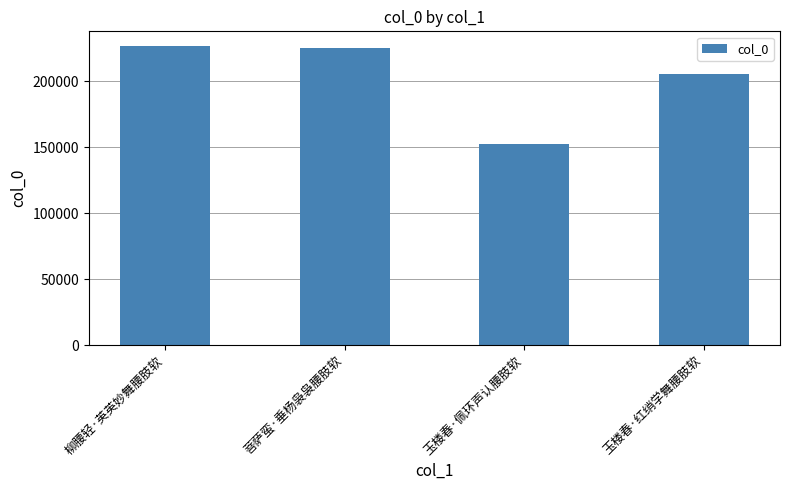

What is the maximum value shown in the chart?

226400